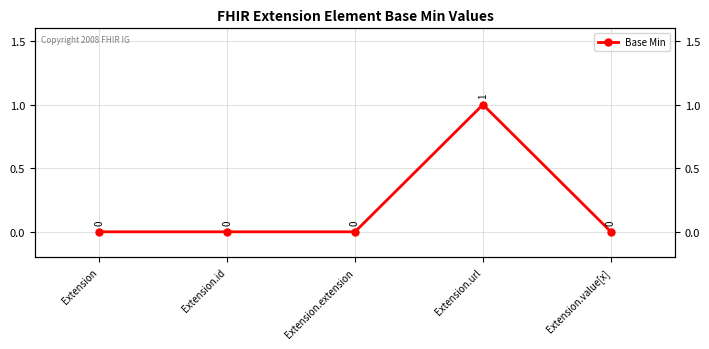

True or false: the data shows 0 at Extension.extension.

True